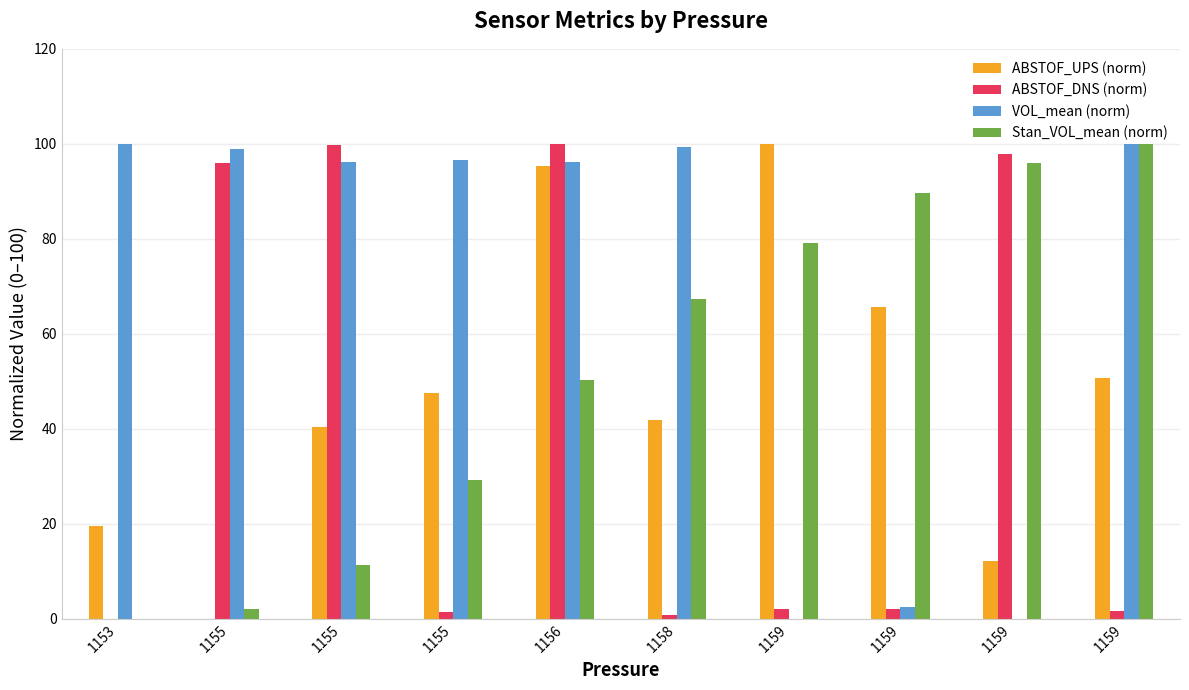

The value of VOL_mean (norm) at 1159 is 0.0. True or false?

True